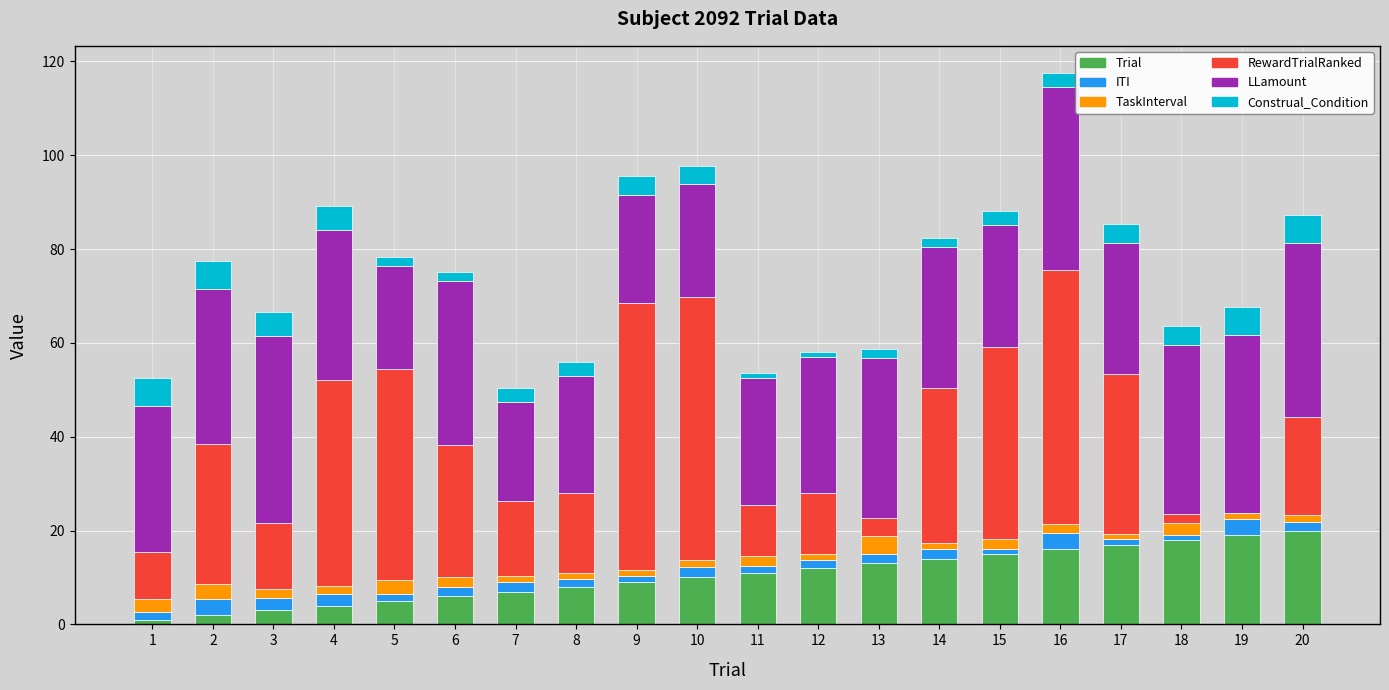

What is the highest value of the Trial series?

20.0